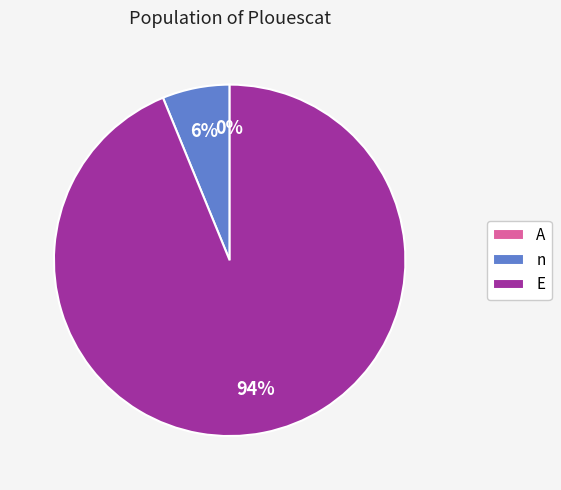

Is the sum of A and E greater than half?

Yes